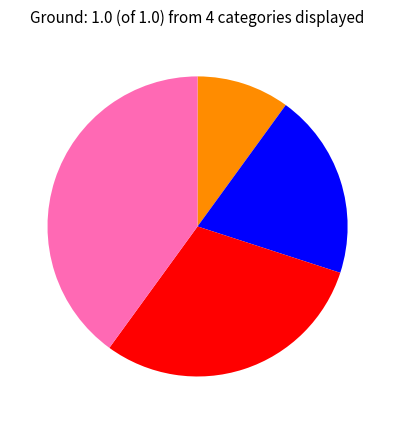

Does any single category account for the majority?

No